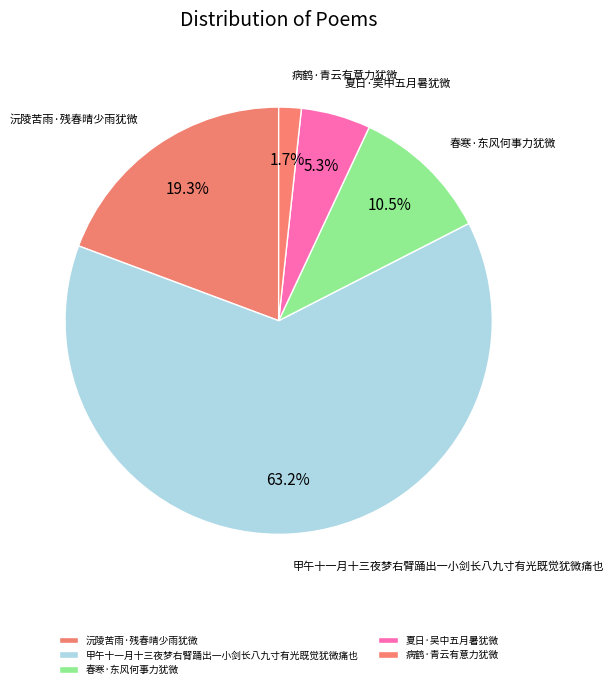

Count the number of slices in the pie.

5